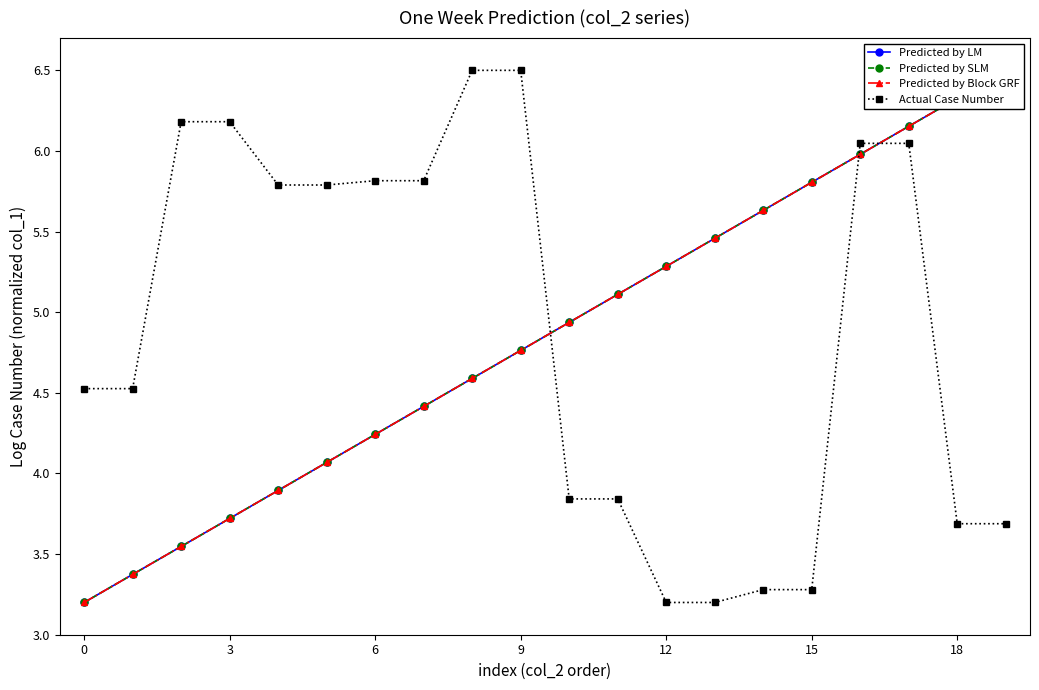

What is the highest value of the Actual Case Number series?

6.5